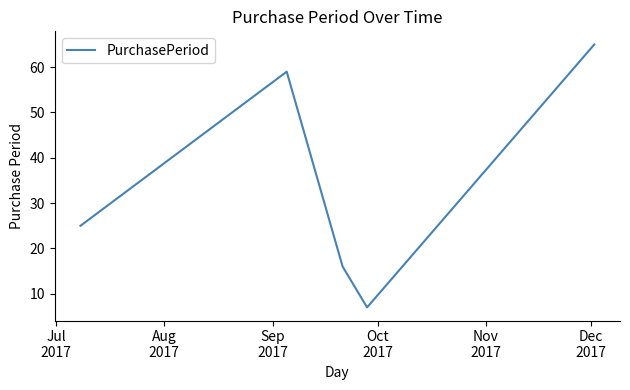

Is this an area chart (filled region under the line)?

No